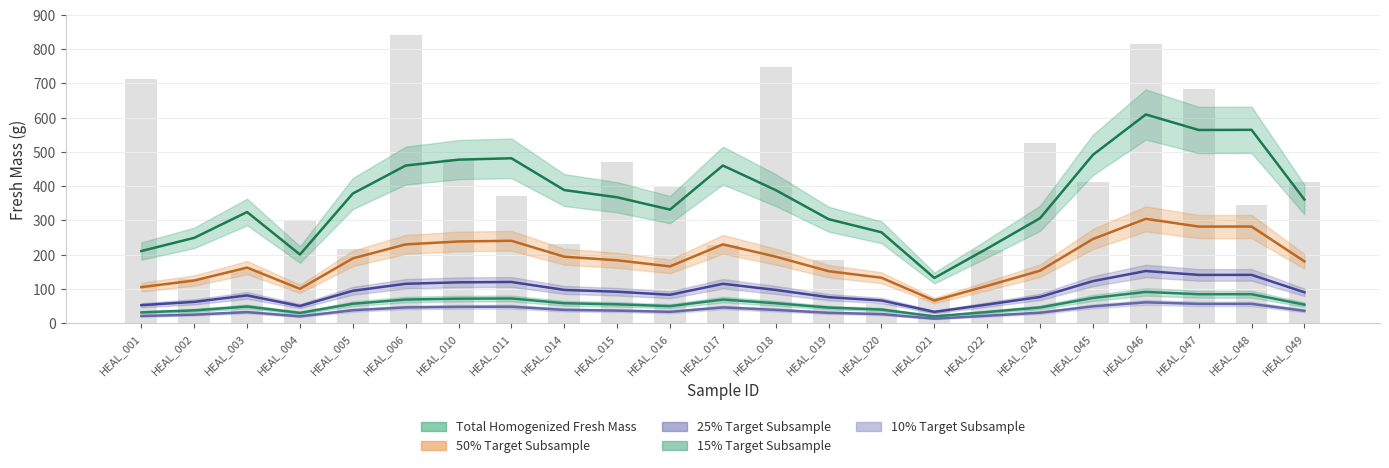

At how many categories does at least one series exceed 653?

5